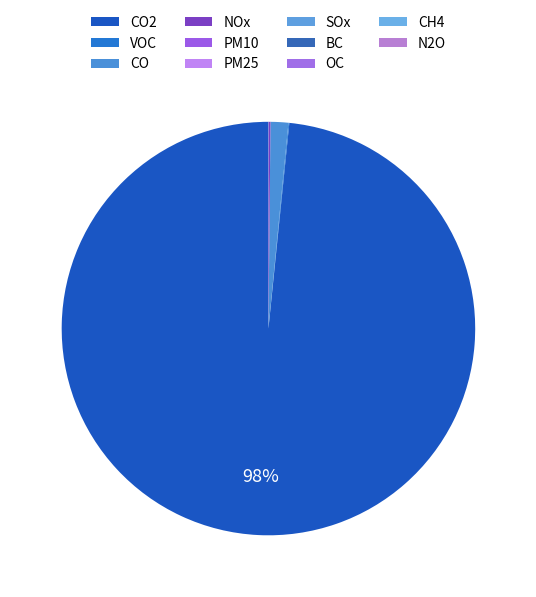

Rank the categories by value from lowest to highest.

BC, N2O, SOx, OC, PM25, CH4, PM10, VOC, NOx, CO, CO2